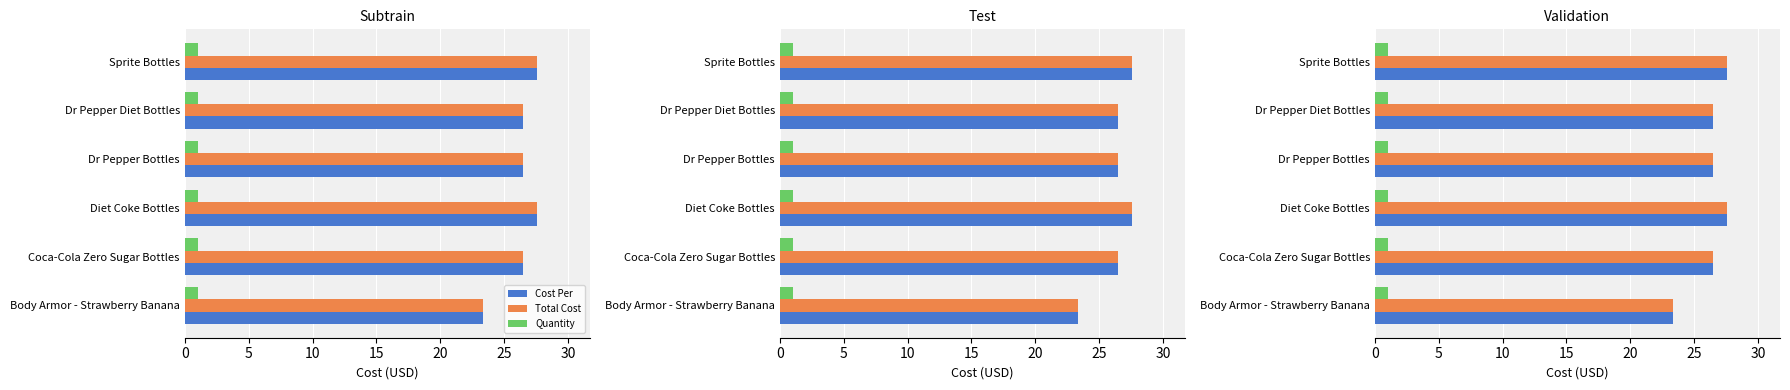

How many series are shown in this chart?

3